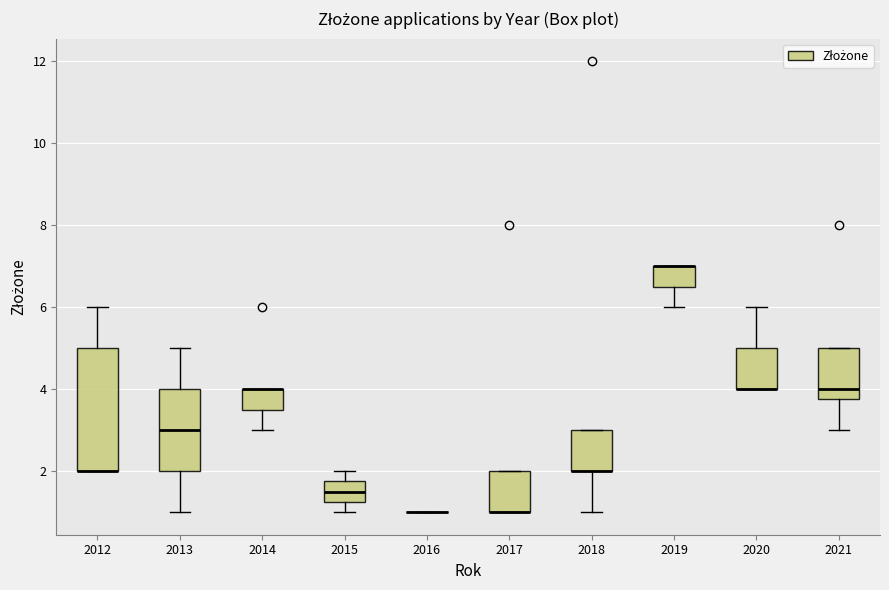

Reading left to right, transcribe this box plot: for each box, give where its median line is, the range the box spans, and where its two whiskers end, as read against the y-axis. The values are not printed on the chart, so give them approximately, as read against the axis.

2012: median 2.0 (drawn on the box's lower edge), box 2.0 to 5.0, whiskers 2.0 to 6.0
2013: median 3.0, box 2.0 to 4.0, whiskers 1.0 to 5.0
2014: median 4.0 (drawn on the box's upper edge), box 3.6 to 4.0, whiskers 3.0 to 4.0
2015: median 1.6, box 1.2 to 1.8, whiskers 1.0 to 2.0
2016: box collapsed to a line at 1.0, whiskers 1.0 to 1.0
2017: median 1.0 (drawn on the box's lower edge), box 1.0 to 2.0, whiskers 1.0 to 2.0
2018: median 2.0 (drawn on the box's lower edge), box 2.0 to 3.0, whiskers 1.0 to 3.0
2019: median 7.0 (drawn on the box's upper edge), box 6.6 to 7.0, whiskers 6.0 to 7.0
2020: median 4.0 (drawn on the box's lower edge), box 4.0 to 5.0, whiskers 4.0 to 6.0
2021: median 4.0, box 3.8 to 5.0, whiskers 3.0 to 5.0